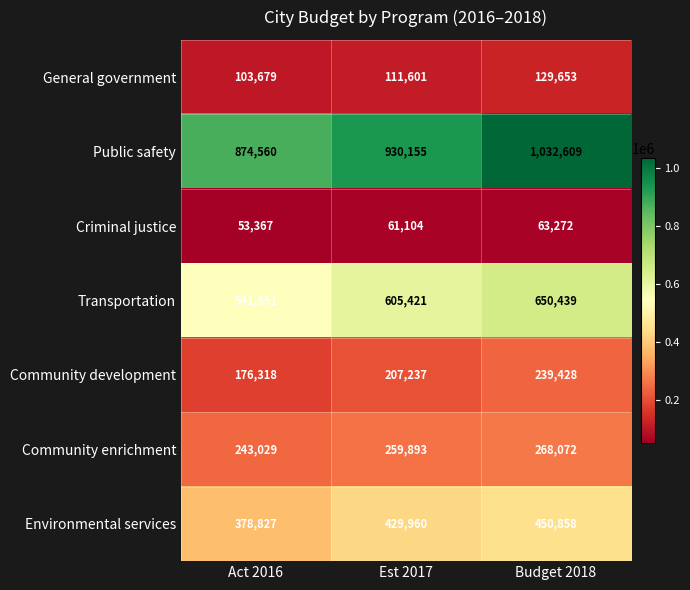

What is the difference between the maximum and second lowest values in the Transportation series?

45018